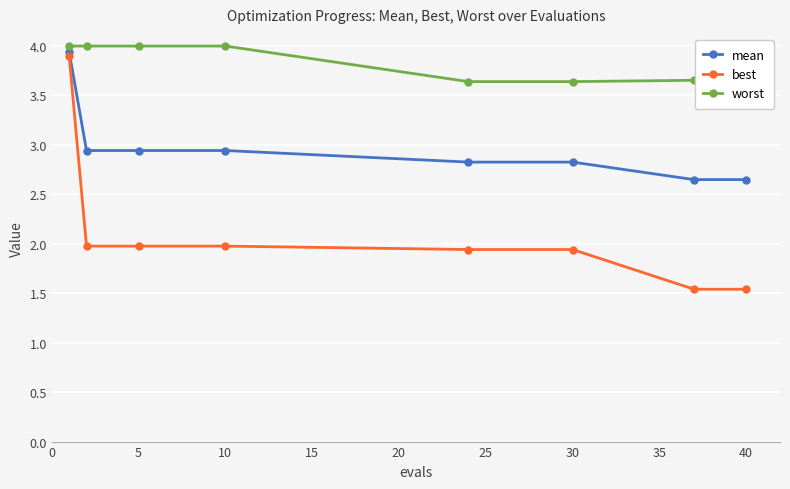

What is the value of the worst point at the 3rd from the left?

4.0